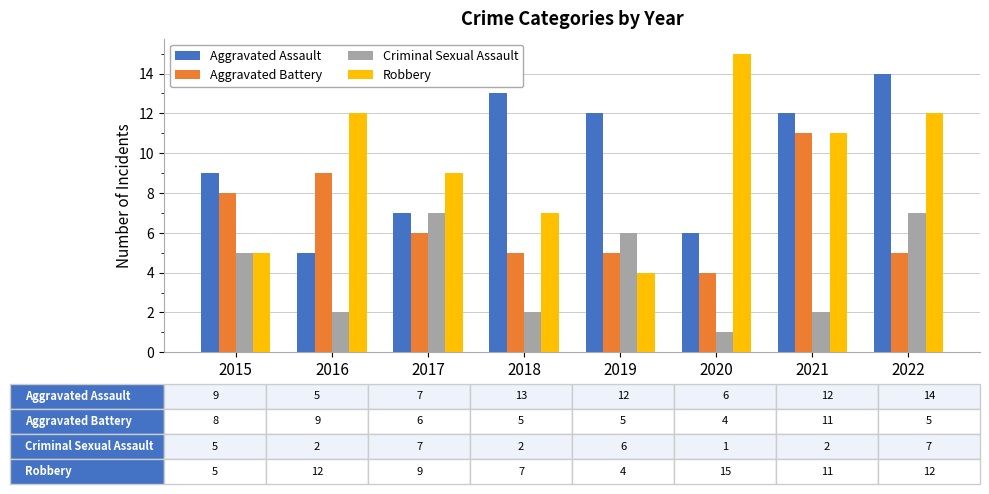

Read the Aggravated Battery value at 2017.

6